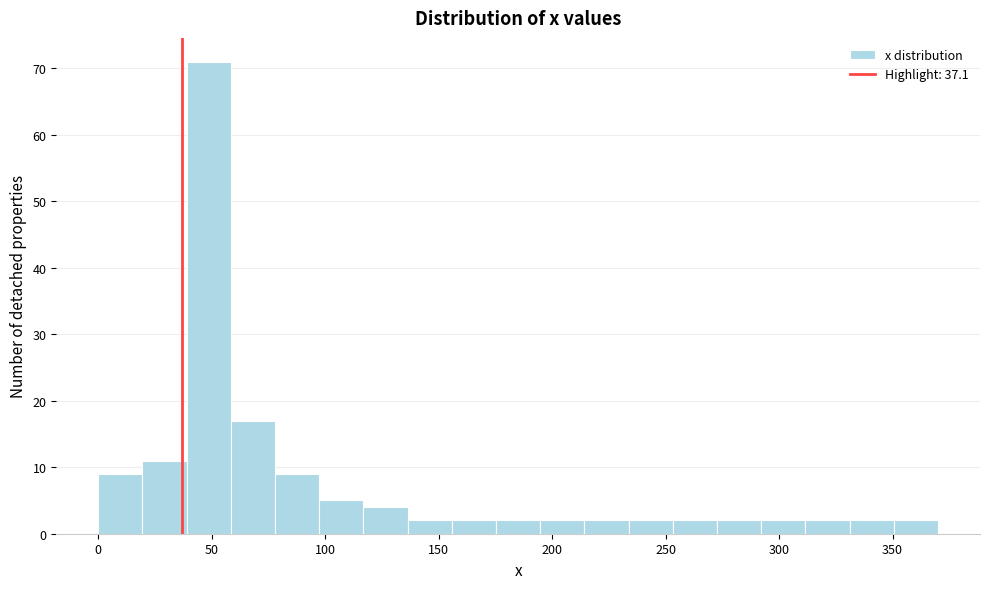

Read against the x-axis, roughly where is the centre of the tallest bar?

50